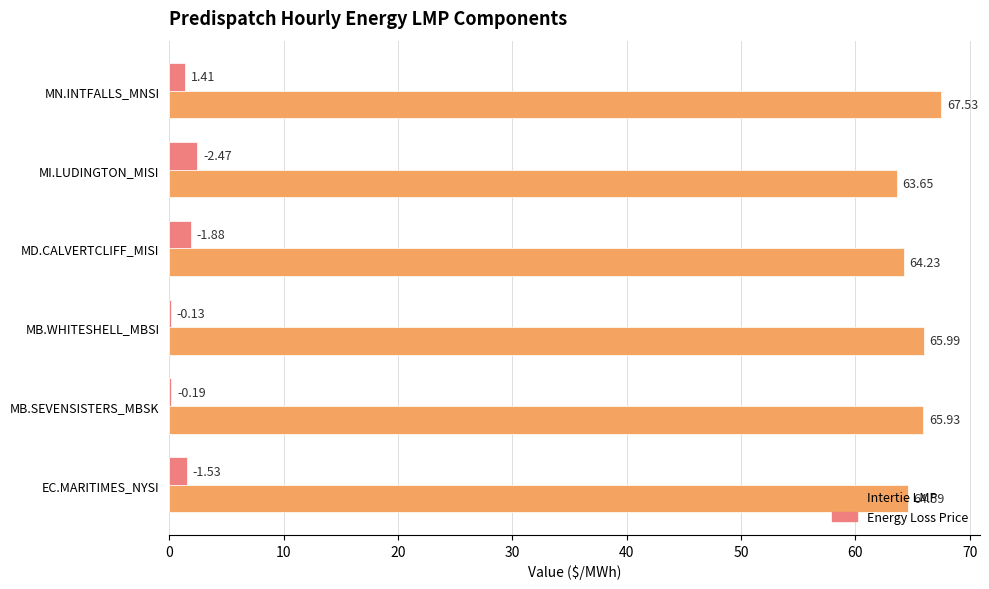

Where is Intertie LMP nearest to the value 65?

EC.MARITIMES_NYSI